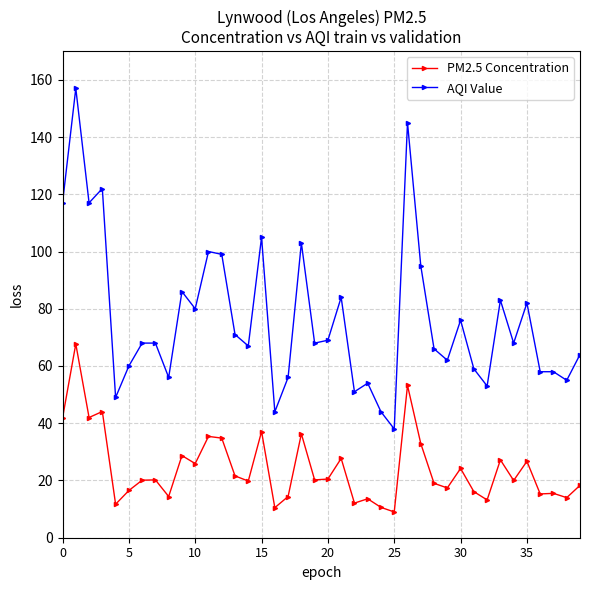

Which series has the widest spread of values?

AQI Value